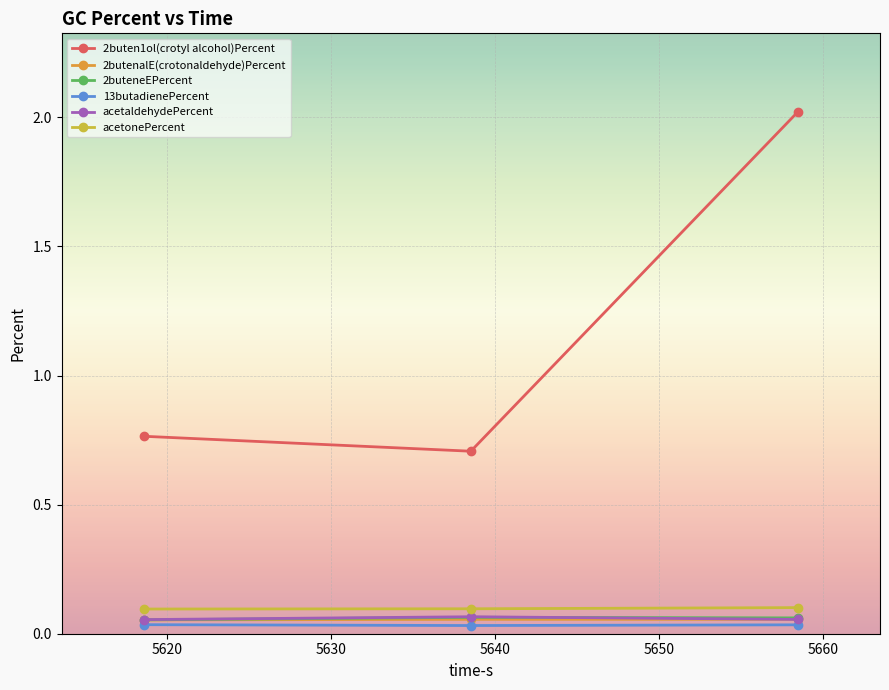

What is the greatest value displayed?

2.0